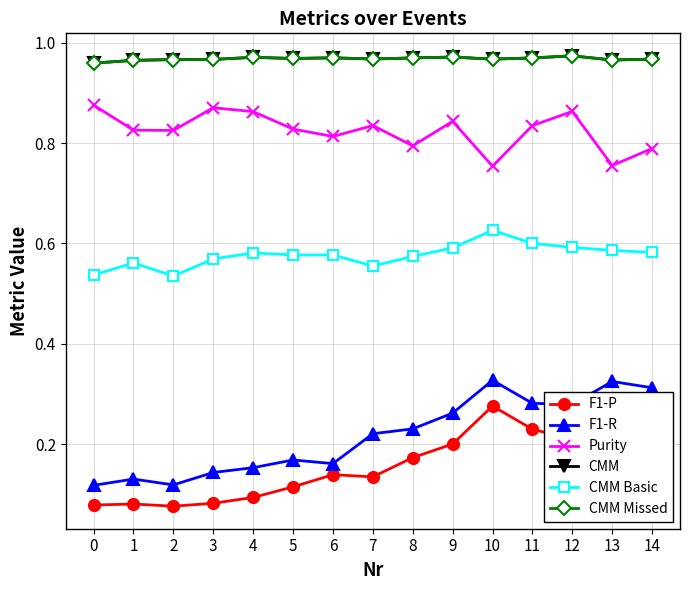

At which label does CMM reach its peak?

12